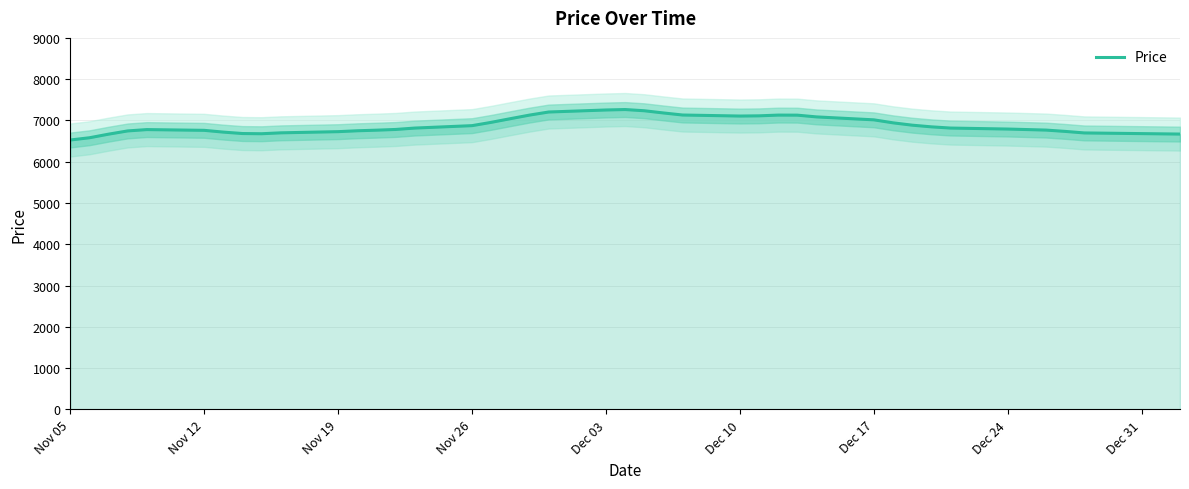

What is the value of the 12th point from the left?

6750.0